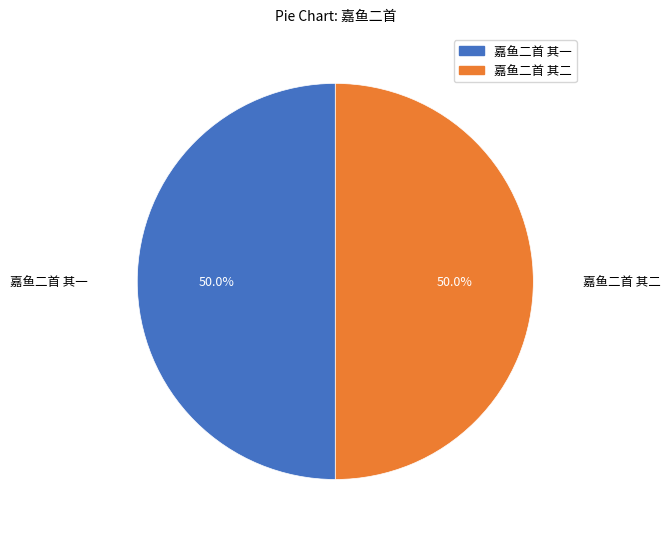

To the nearest percent, what is the average slice percentage?

50%